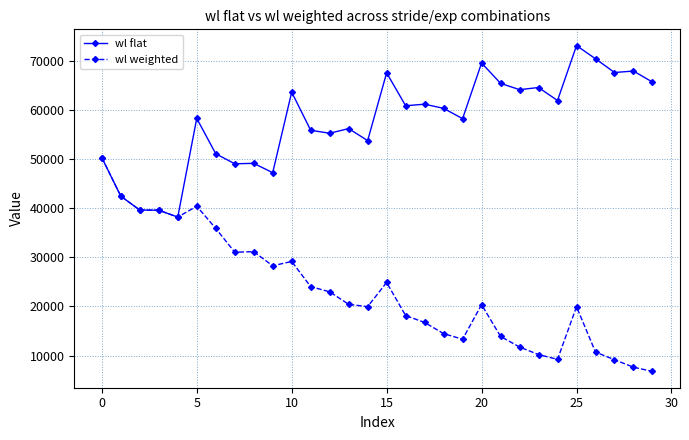

List the series in order of their overall mean, highest first.

wl flat, wl weighted